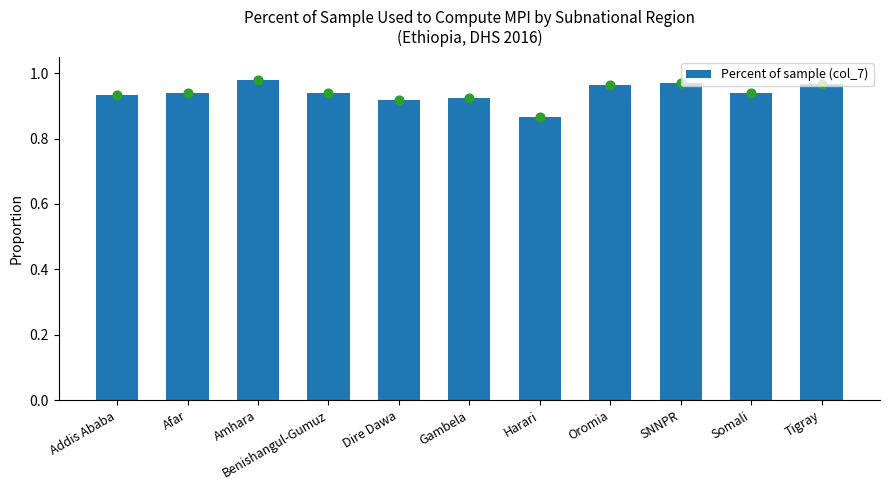

Between Tigray and Afar, which is larger?

Tigray